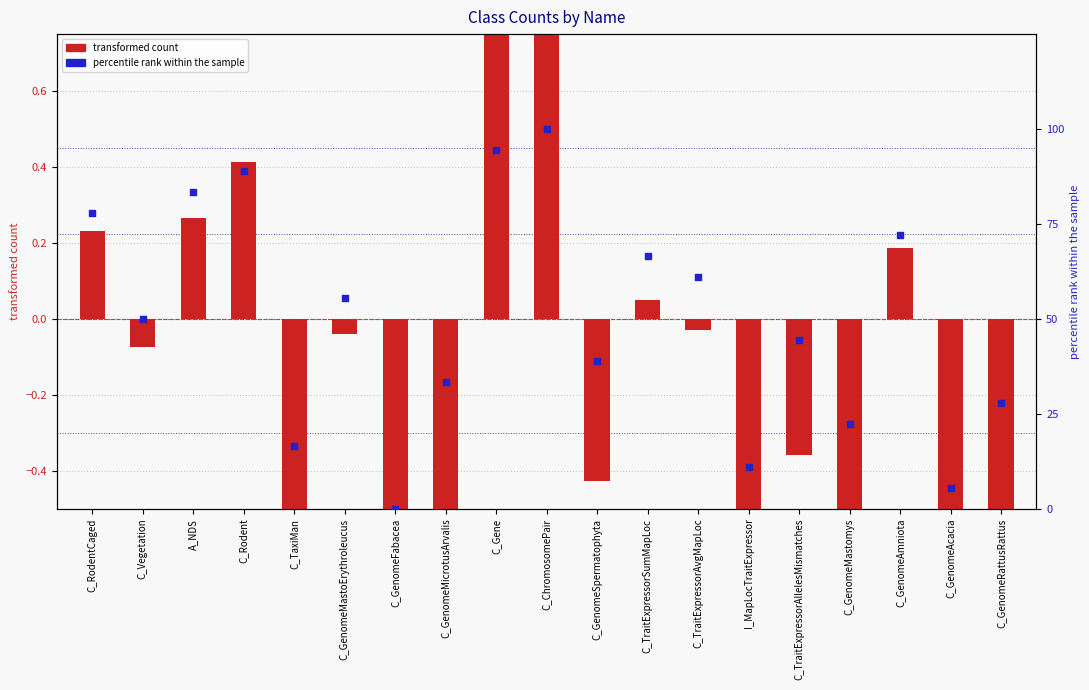

Which series contains the highest Y value?

percentile rank within the sample